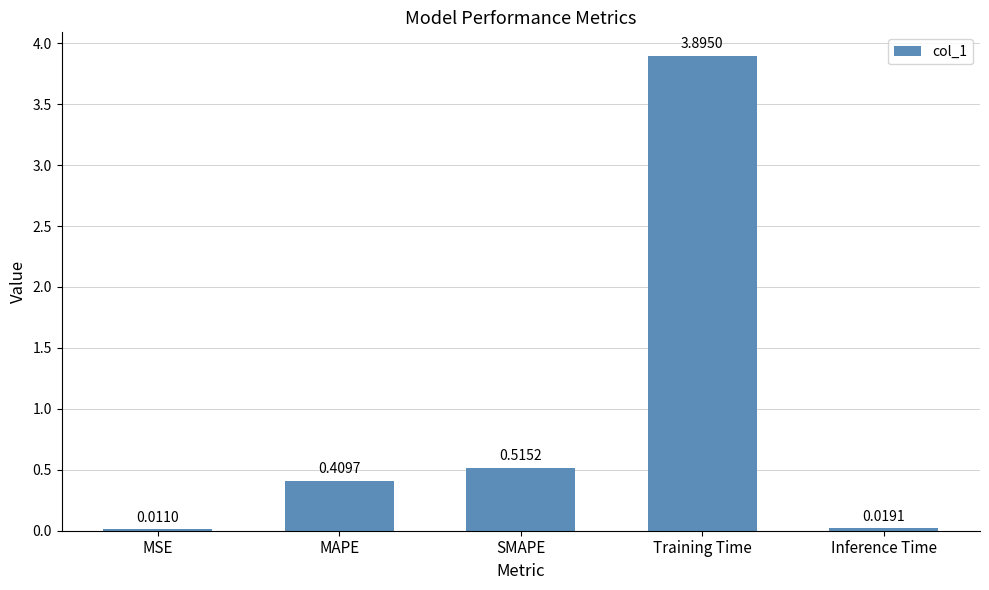

Between Inference Time and SMAPE, which is larger?

SMAPE